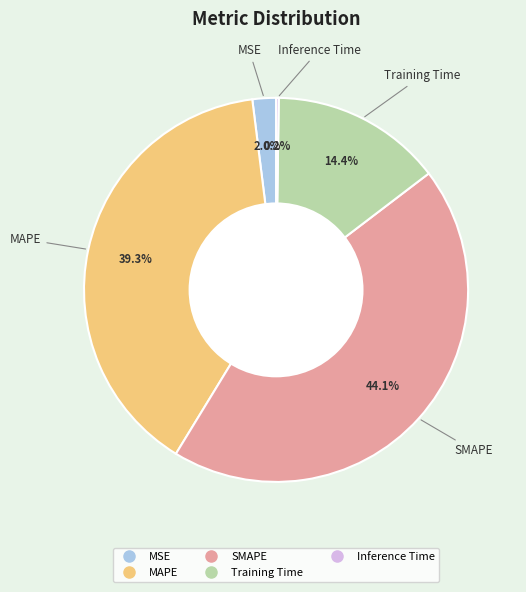

To the nearest percent, what is the average slice percentage?

20%